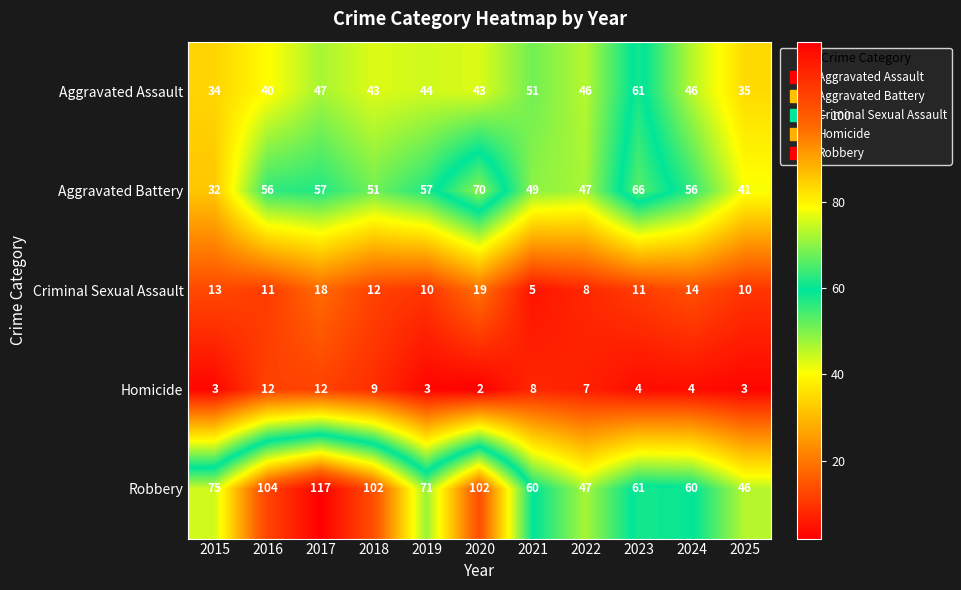

Which category has the highest value across all series?

2017